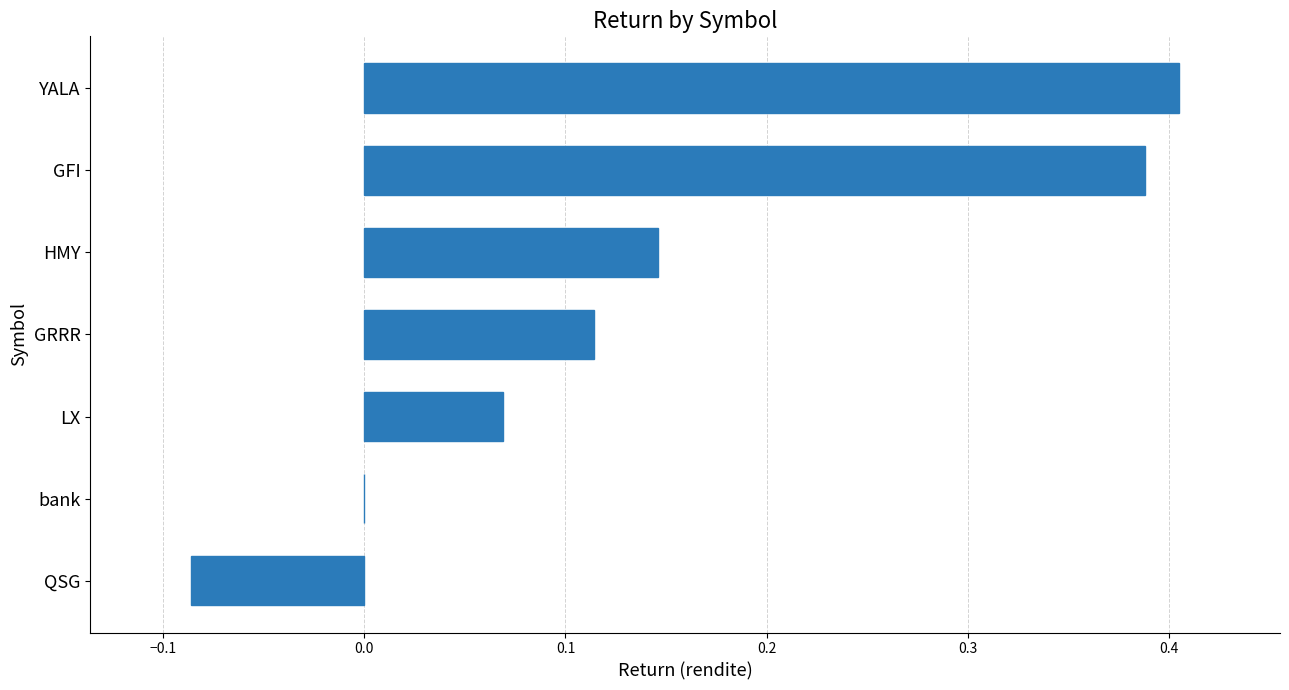

Are the bars grouped side by side (vs. stacked)?

No